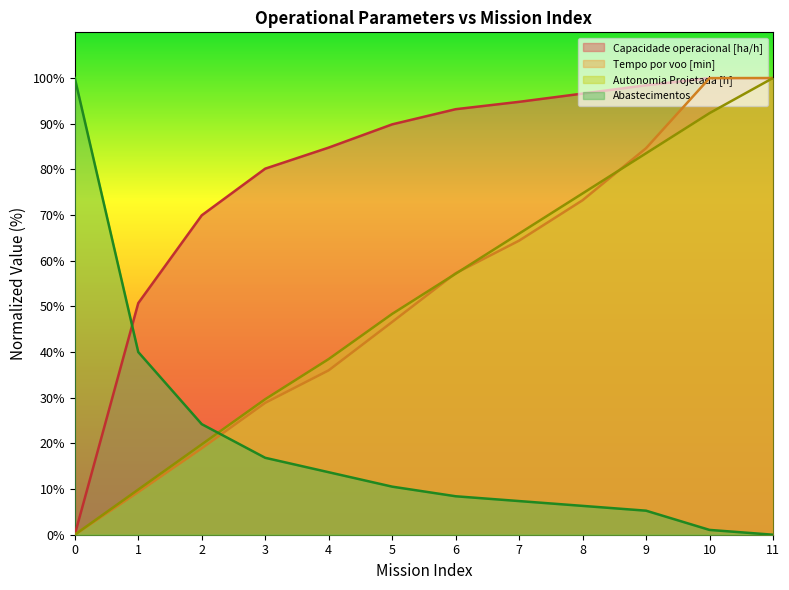

After their last crossing, which series has the higher values: Abastecimentos or Tempo por voo [min]?

Tempo por voo [min]